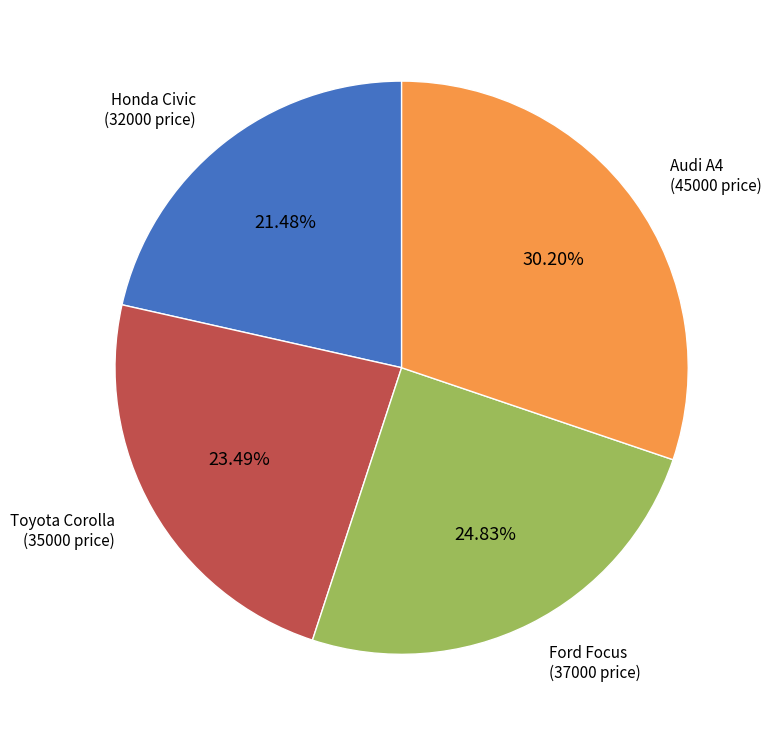

Is there a majority slice in this chart?

No